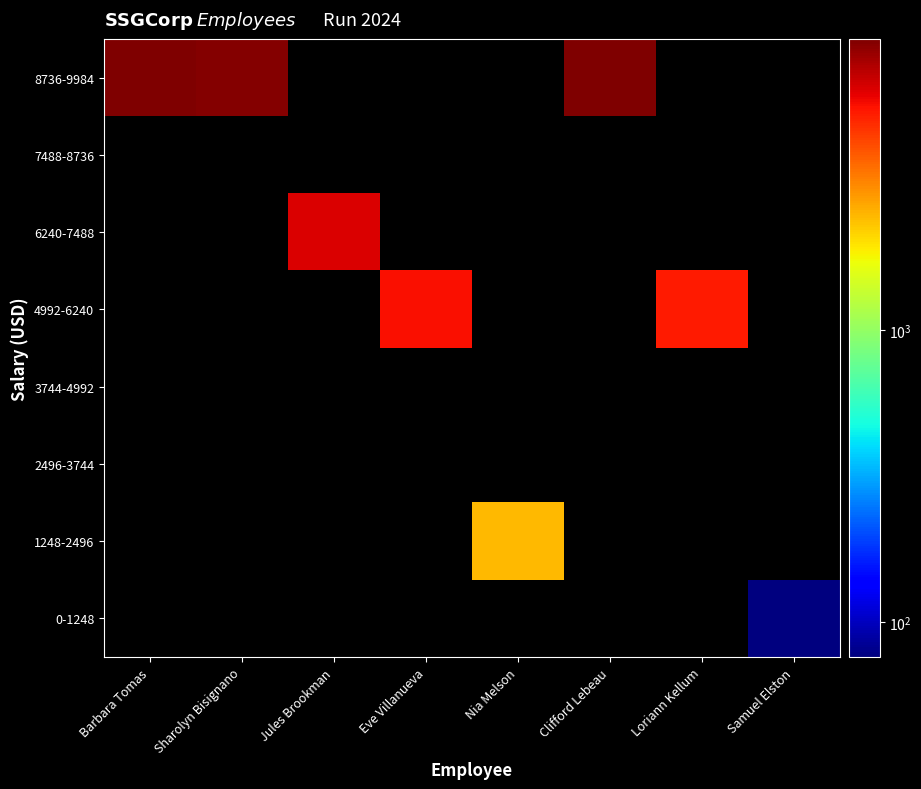

Is the value of 0-1248 at Eve Villanueva greater than the value of 4992-6240 at Loriann Kellum?

No